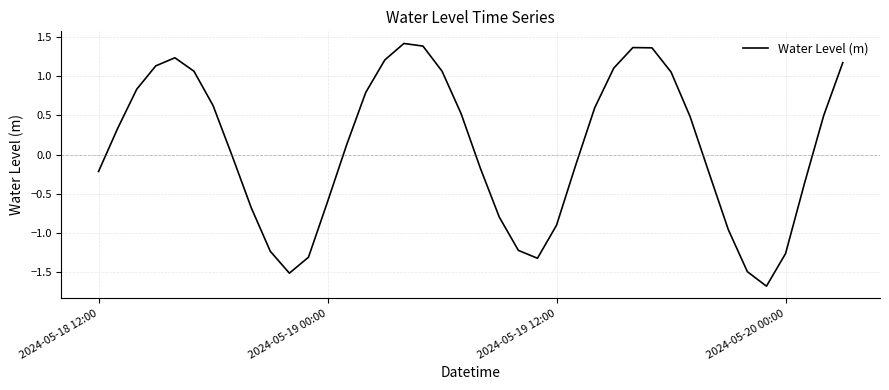

What is the minimum value shown in the chart?

-1.7